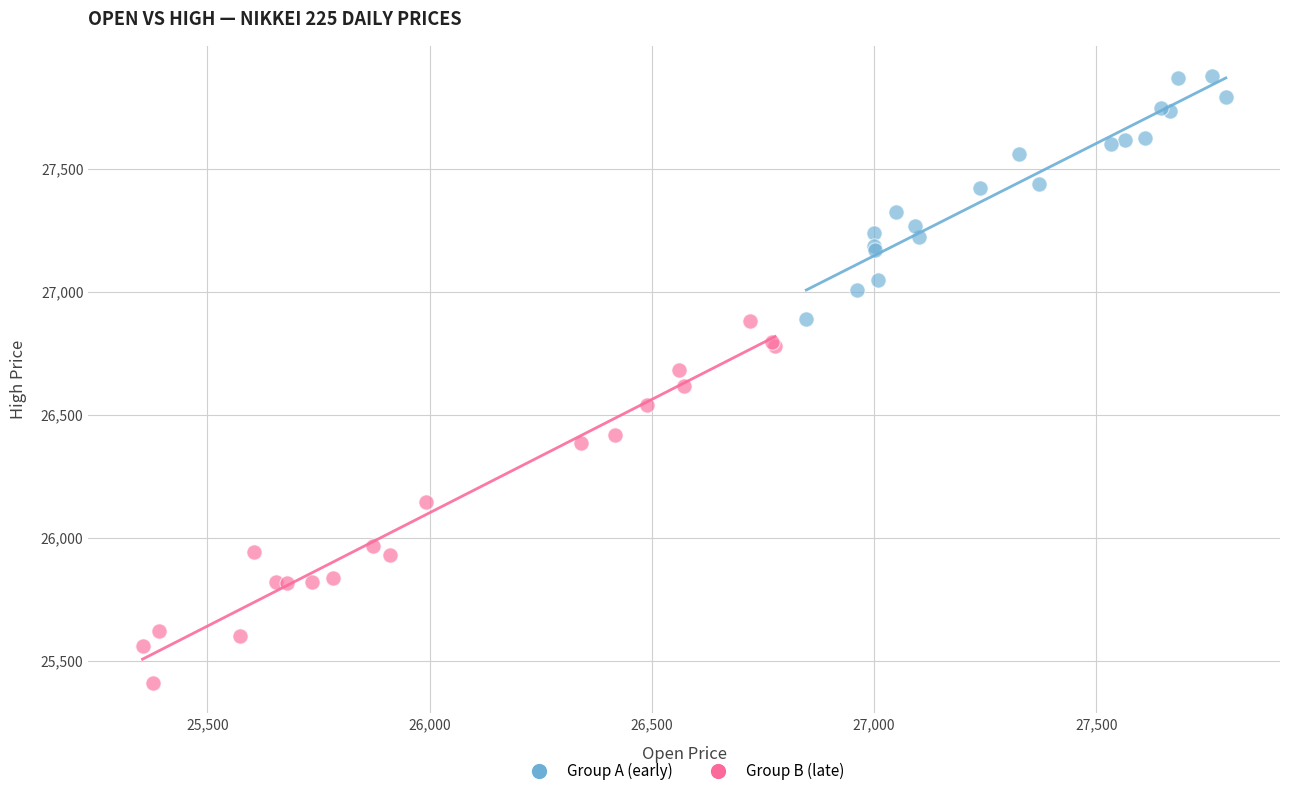

Which series contains the highest Y value?

Group A (early)